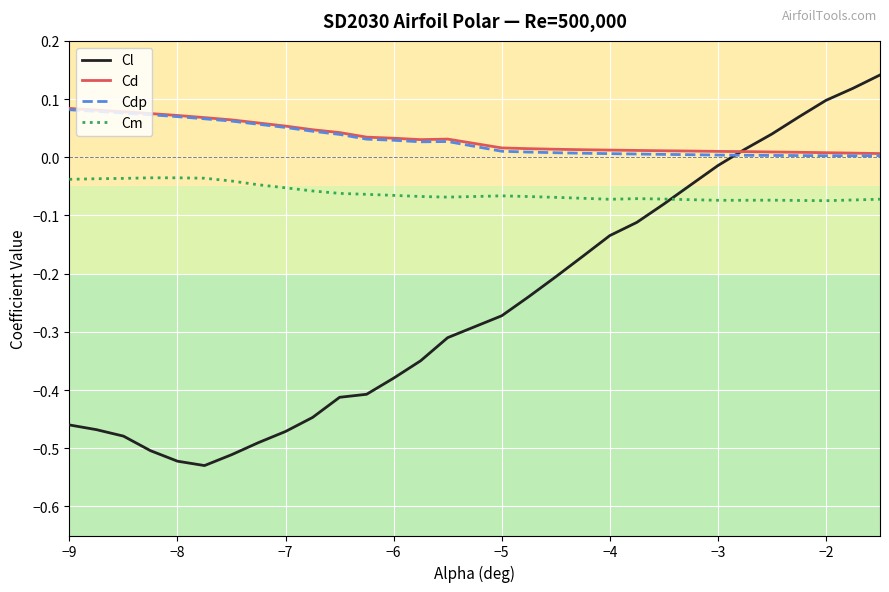

True or false: Cm and Cd intersect in this chart.

False